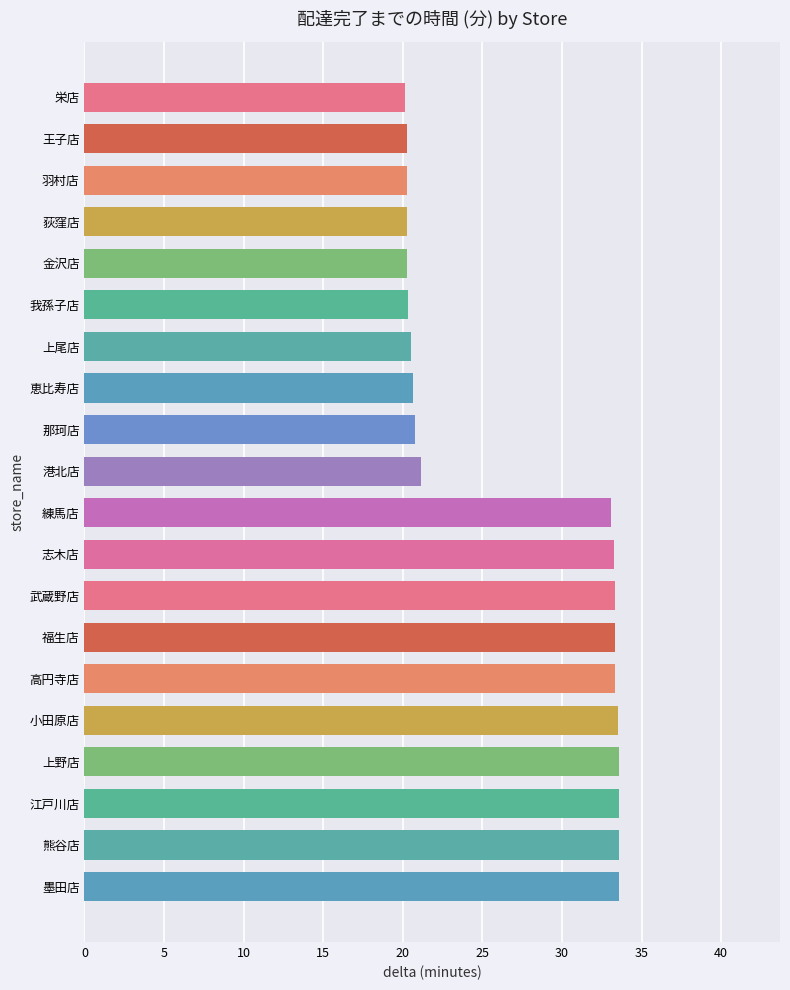

Count the number of values greater than 33.

10